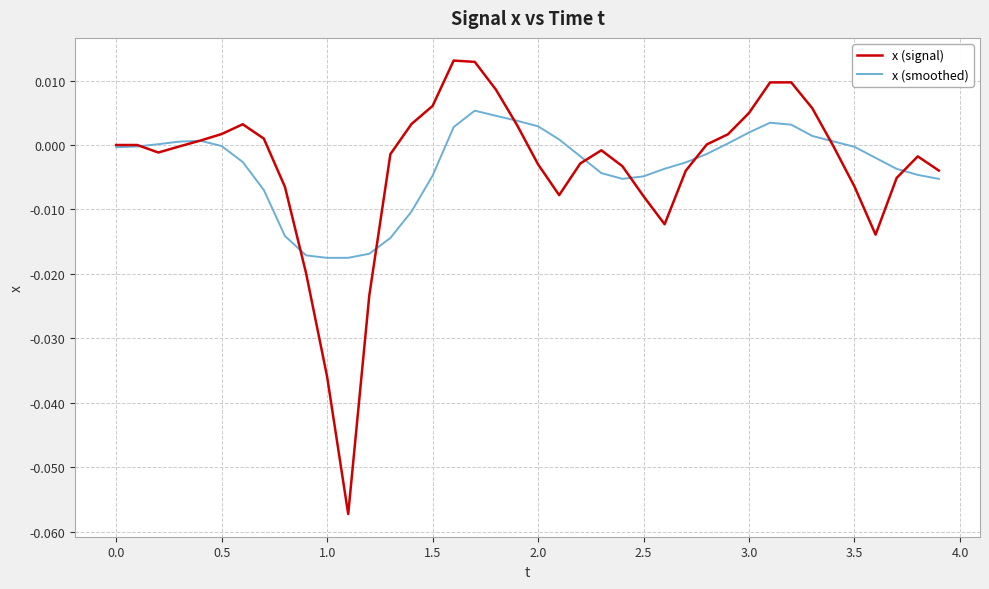

What are all the series names shown in the legend?

x (signal), x (smoothed)